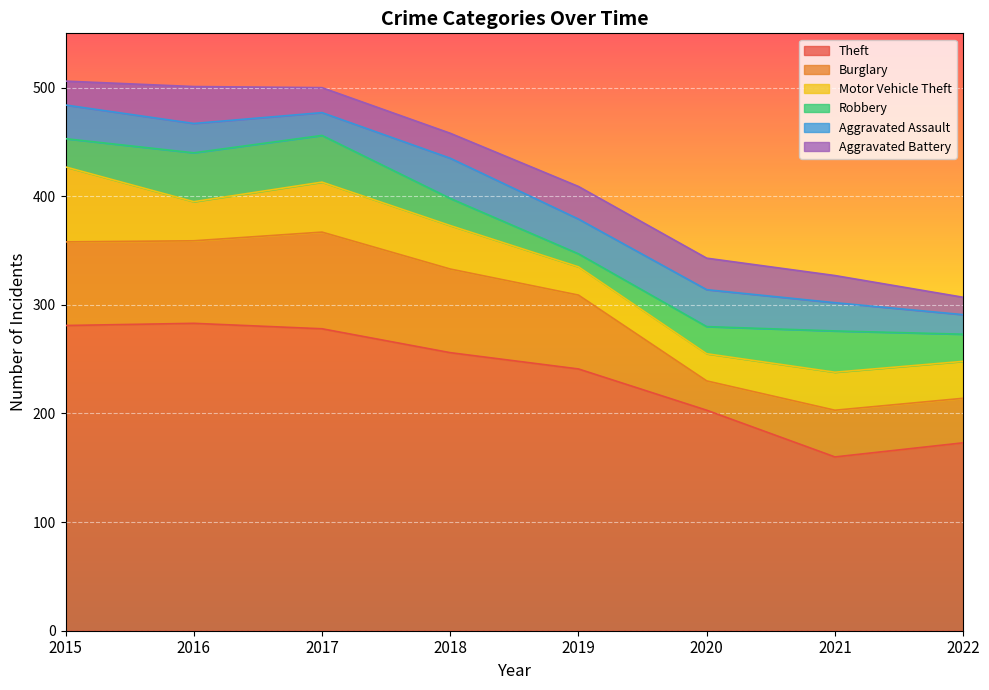

What is the total value across all series at 2022?

307